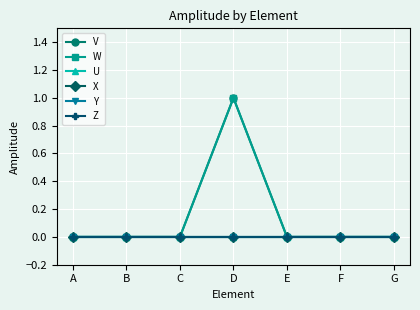

True or false: U and V cross at least once.

False